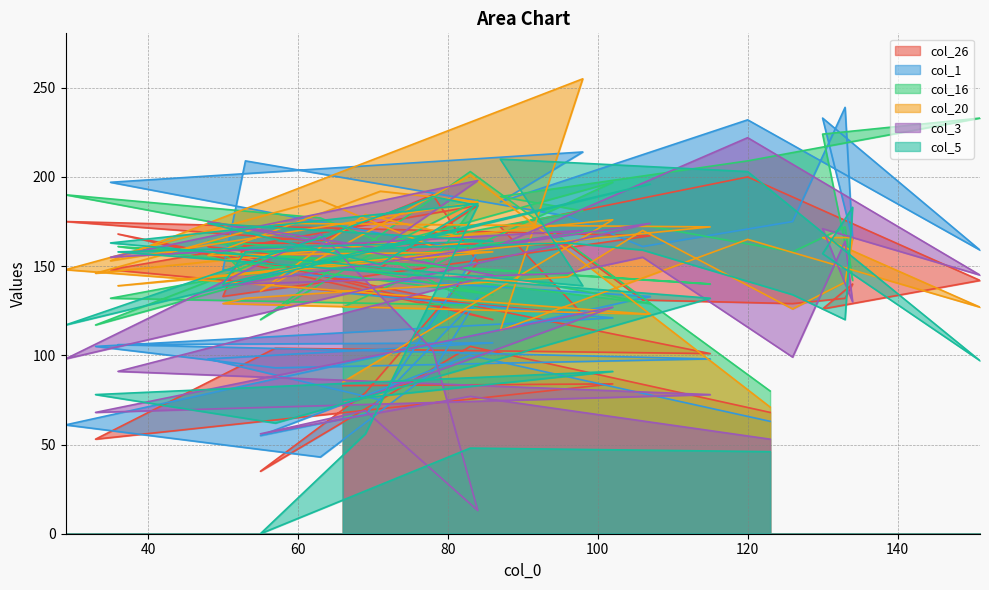

What is the label of the 2nd point from the right?

83